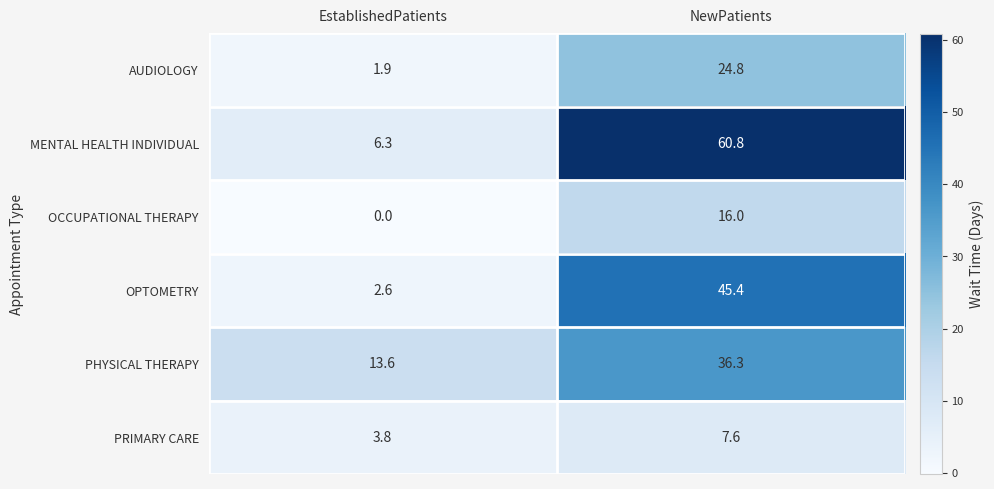

How many data points does each series have?

2